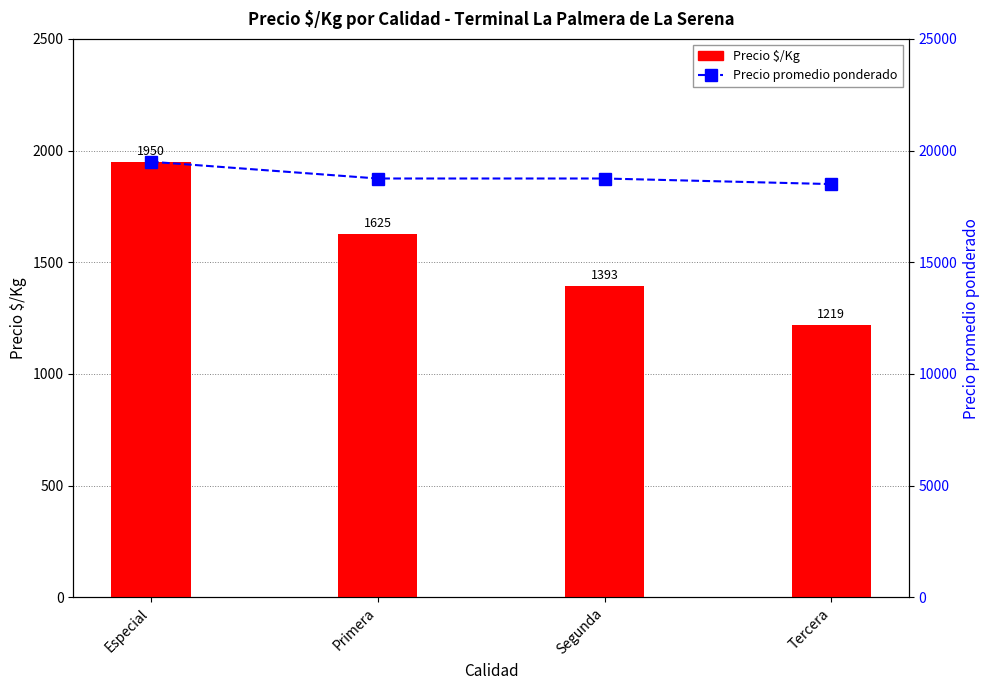

What position from the right is Primera?

3